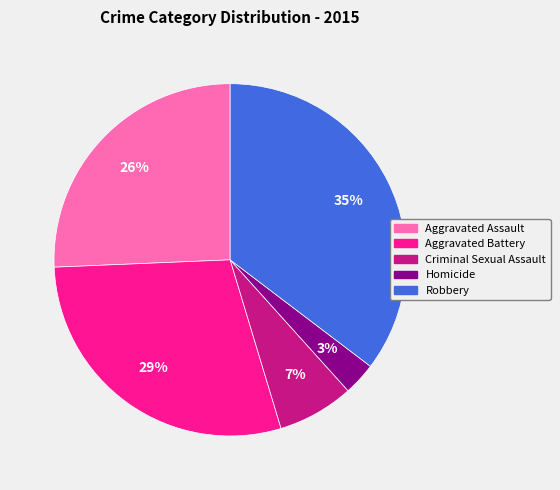

Does Aggravated Assault account for over 50% of the chart?

No